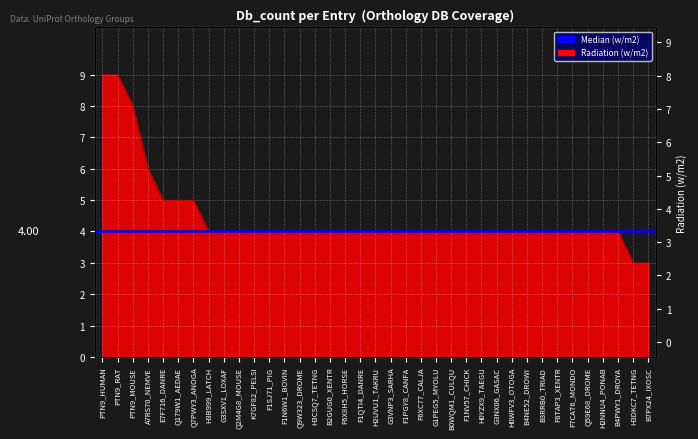

Reading right to left, list all the values displayed in this chart.

B7PX24_IXOSC=3	H3DKC7_TETNG=3	B4PWY1_DROYA=4	H2NNU4_PONAB=4	Q59E68_DROME=4	F7CAT6_MONDO=4	F6TAP3_XENTR=4	B3RRB0_TRIAD=4	B4NE52_DROWI=4	H0WFV3_OTOGA=4	G3NX06_GASAC=4	H0YZX9_TAEGU=4	F1NV57_CHICK=4	B0WQM1_CULQU=4	G1PEG5_MYOLU=4	F6XC77_CALJA=4	F1PGY8_CANFA=4	G3VNP3_SARHA=4	H2UVU1_TAKRU=4	F1QTI4_DANRE=4	F6X8H5_HORSE=4	B2GUG0_XENTR=4	H3CSQ7_TETNG=4	Q9W323_DROME=4	F1N6W1_BOVIN=4	F1SJ71_PIG=4	K7GF82_PELSI=4	Q2M4G8_MOUSE=4	G3SXV1_LOXAF=4	H3B999_LATCH=4	Q7PWY3_ANOGA=5	Q179W1_AEDAE=5	E7F716_DANRE=5	A7RS70_NEMVE=6	PTN9_MOUSE=8	PTN9_RAT=9	PTN9_HUMAN=9